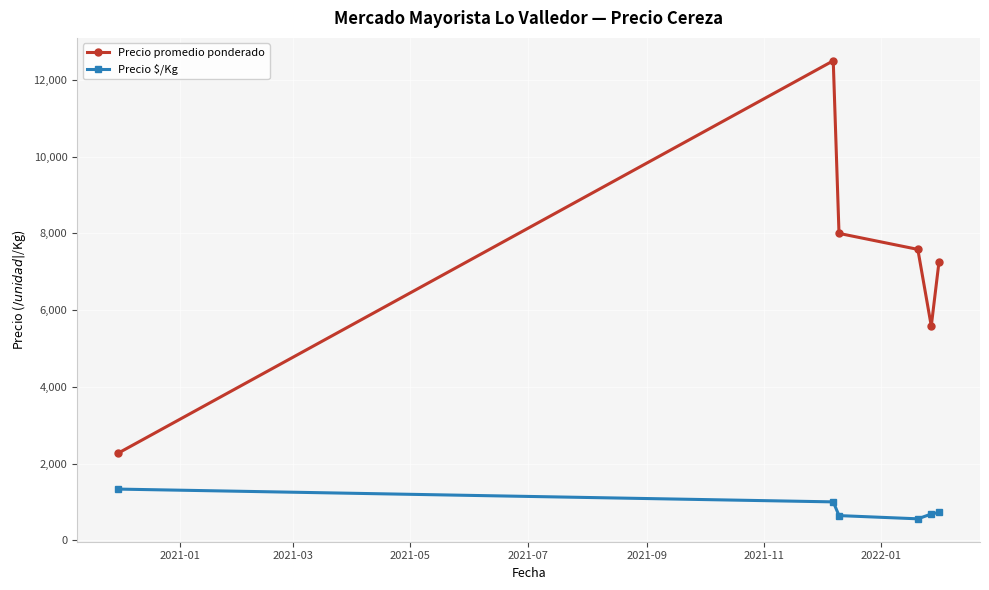

How many values in the Precio $/Kg series are below 725?

3